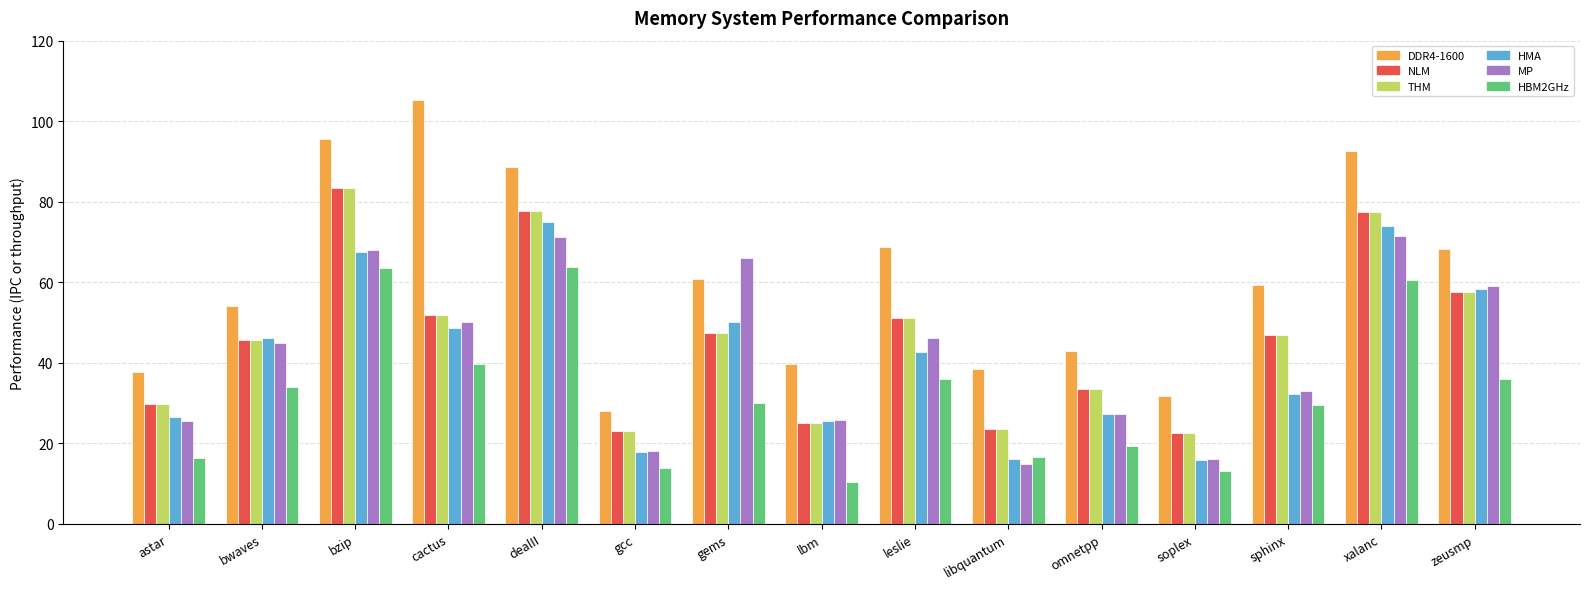

How many bars are there in each group?

6